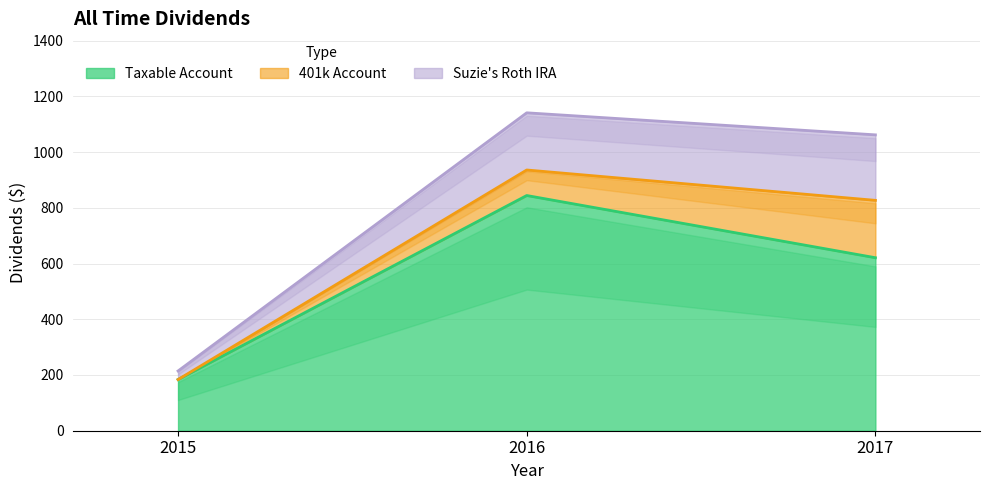

Reading left to right, extract all data points from this chart.

Taxable Account: 2015=183.7	2016=844.2	2017=620.9
401k Account: 2015=0.0	2016=91.7	2017=205.9
Suzie's Roth IRA: 2015=30.7	2016=205.2	2017=235.1